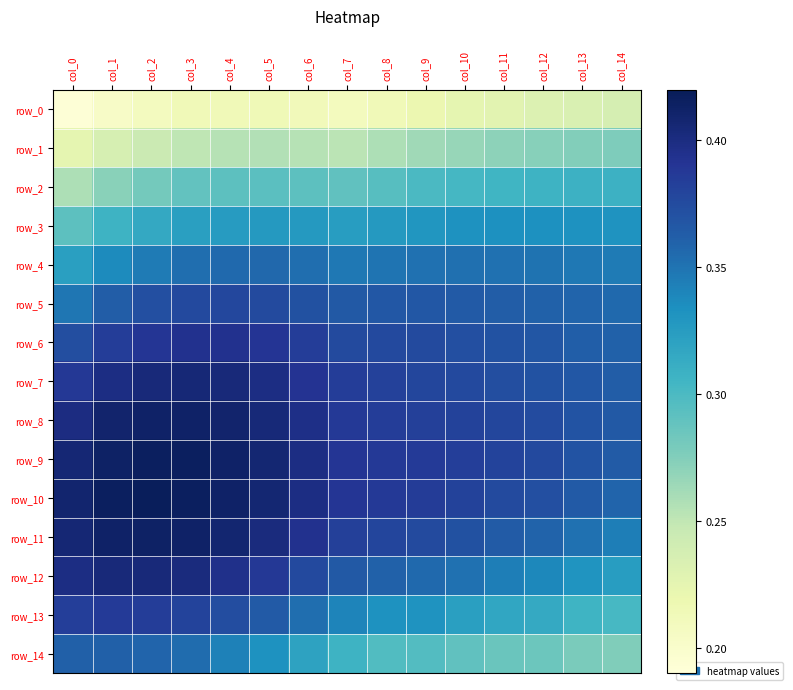

How many categories are shown in the chart?

15